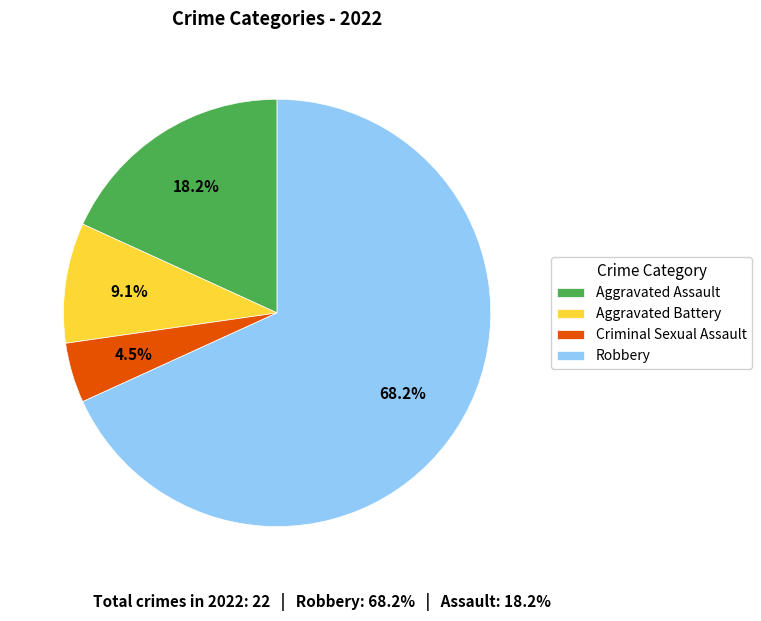

How many segments does this pie chart have?

4